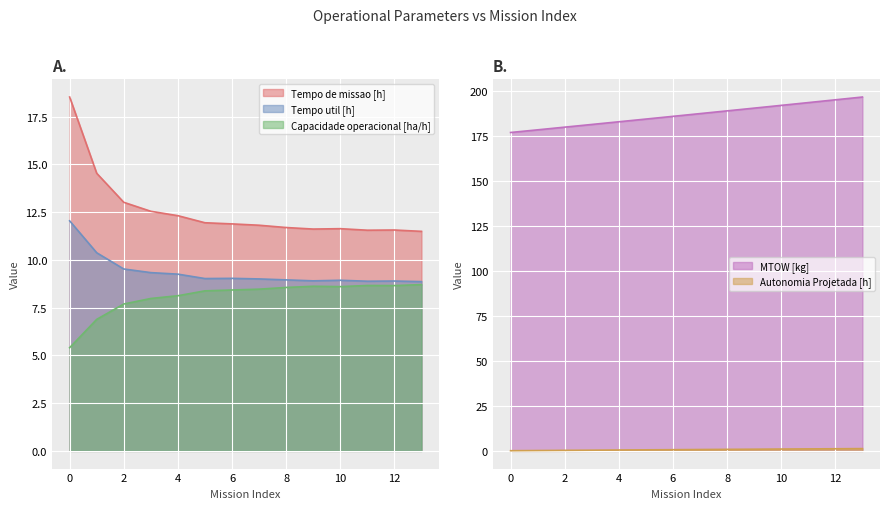

What is the value of the Tempo util [h] point at the 12th from the left?

8.9